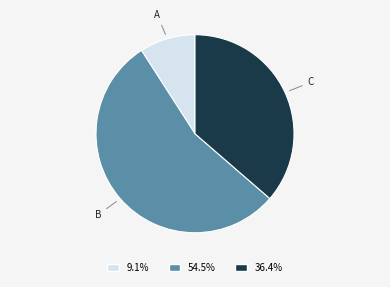

Is there any slice that represents more than half of the pie?

Yes